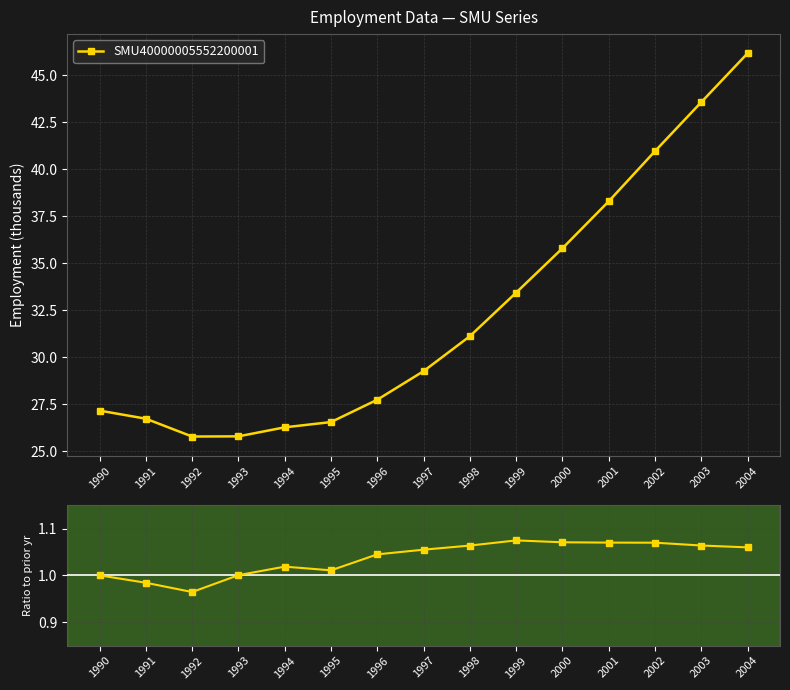

Rank the series by their average value, from highest to lowest.

SMU40000005552200001, YoY Ratio